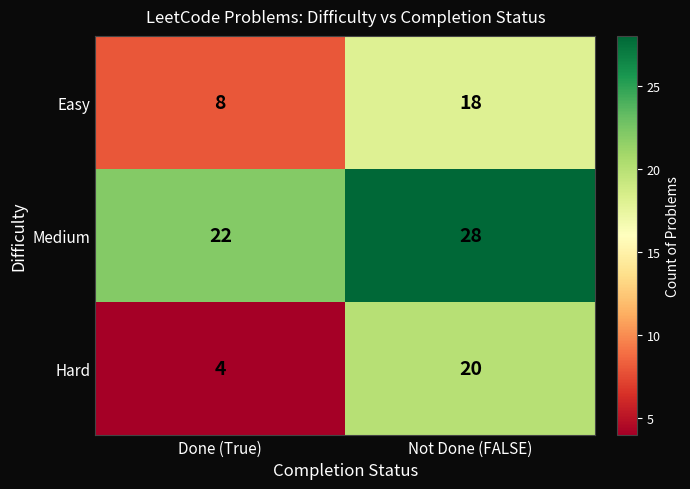

What is the smallest value displayed?

4